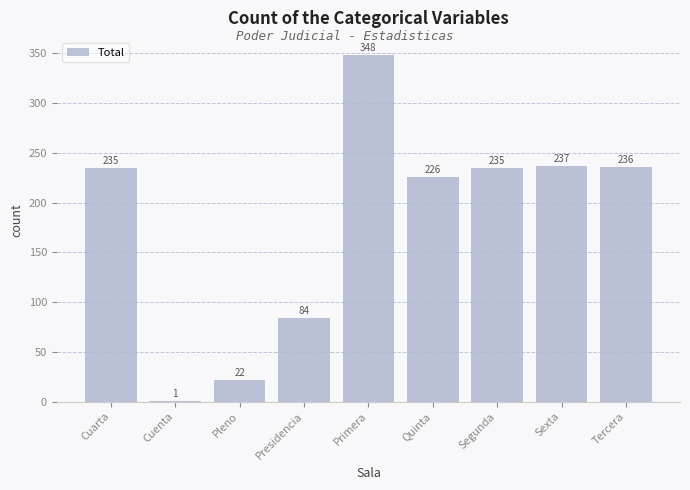

How many series are shown in this chart?

1